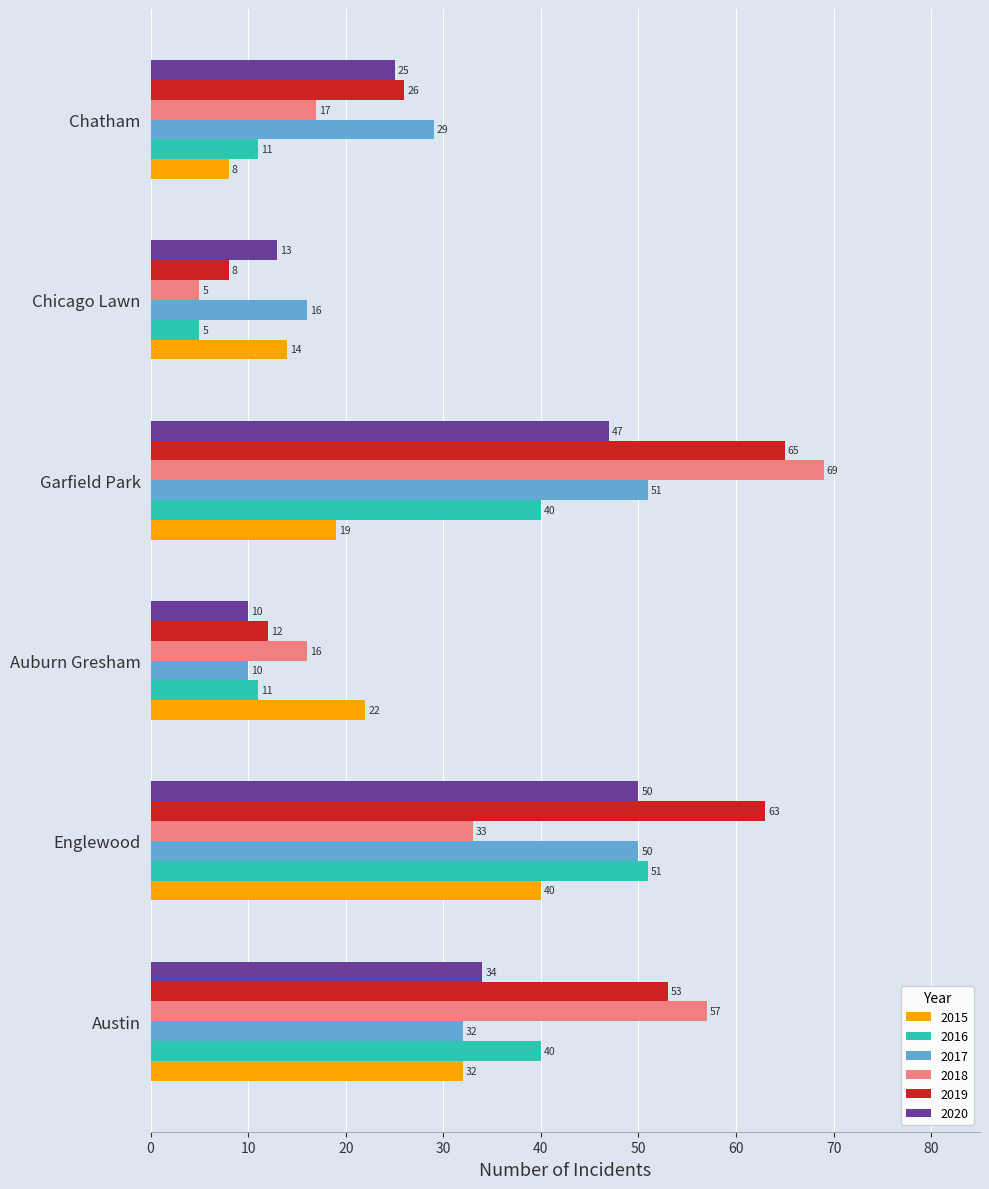

What is the difference between the maximum and minimum values in the 2019 series?

57